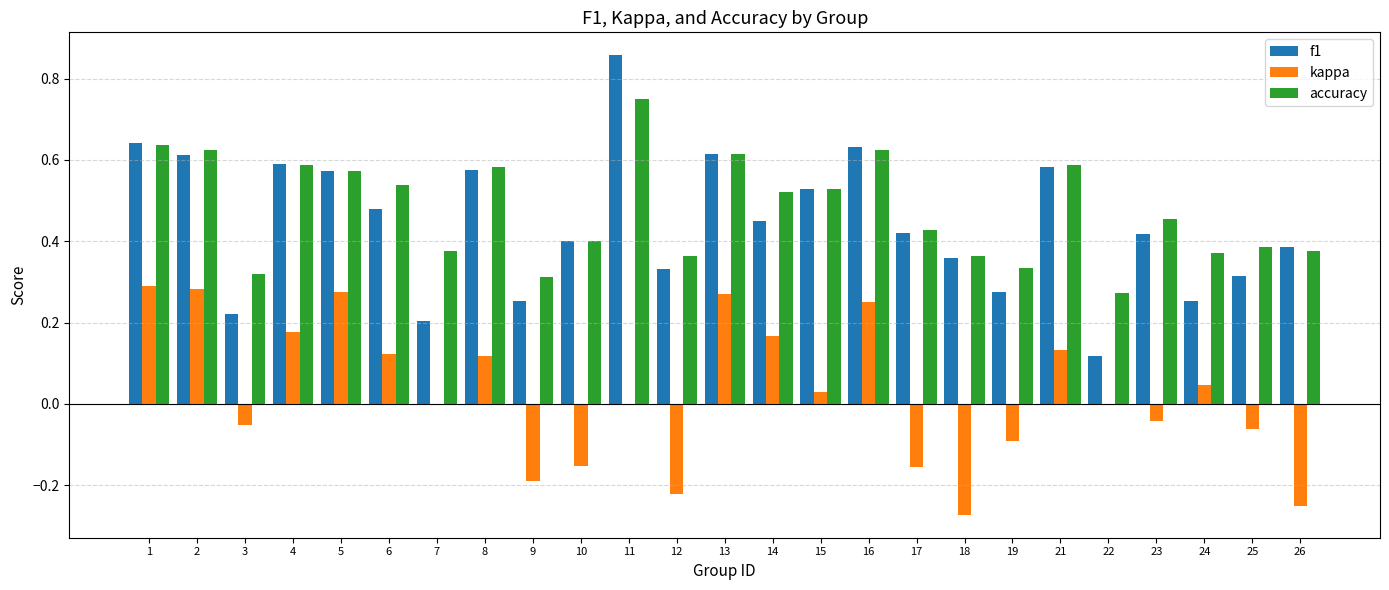

Where is accuracy nearest to the value 0?

22